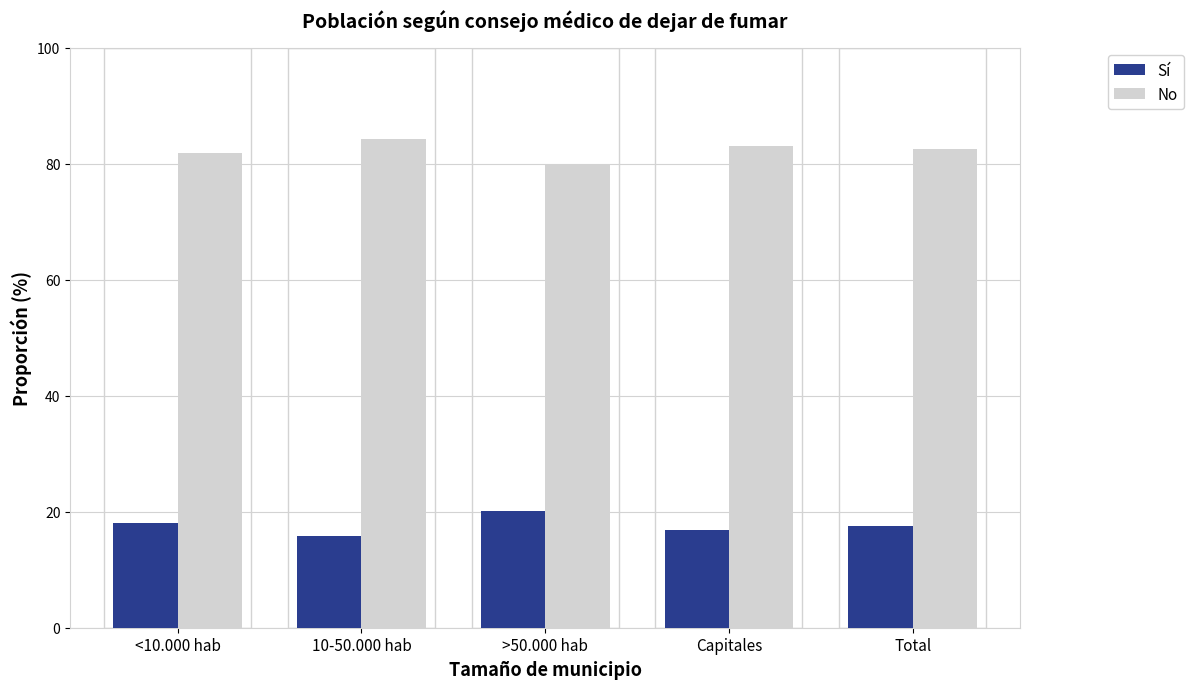

Read the Sí value at <10.000 hab.

18.1